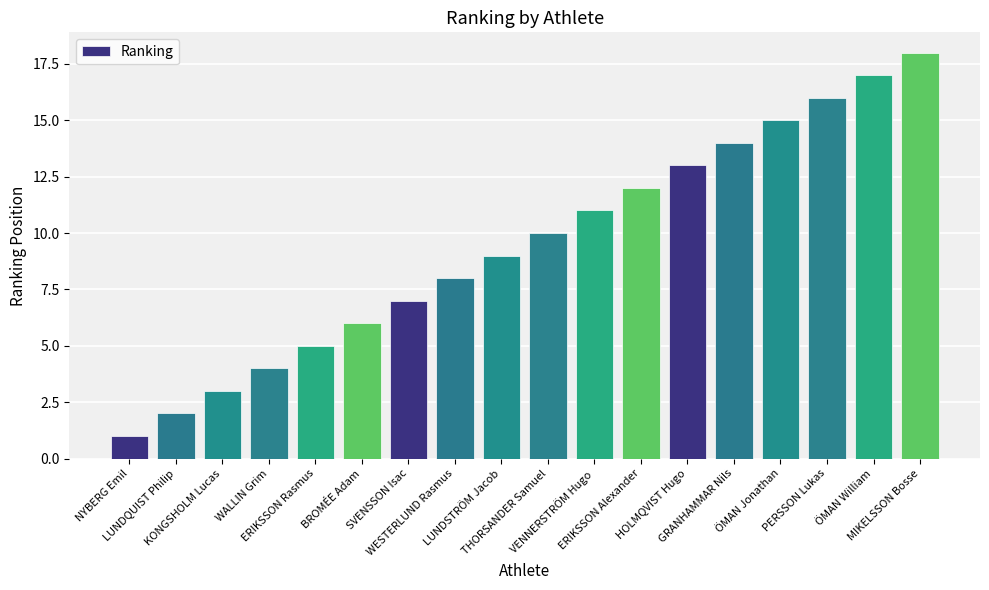

How many bars are there in total?

18